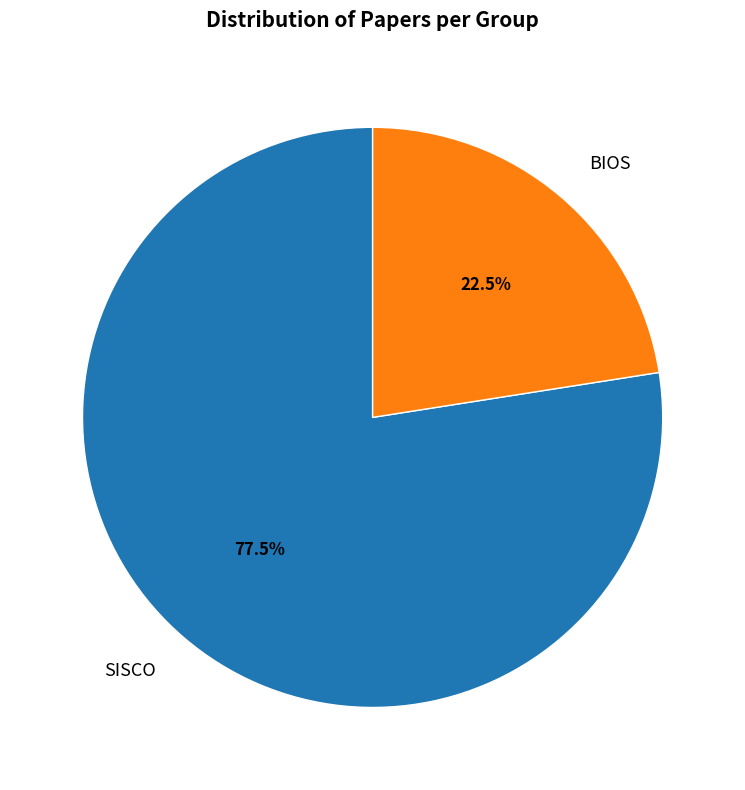

What is the total percentage of SISCO and BIOS?

100.0%